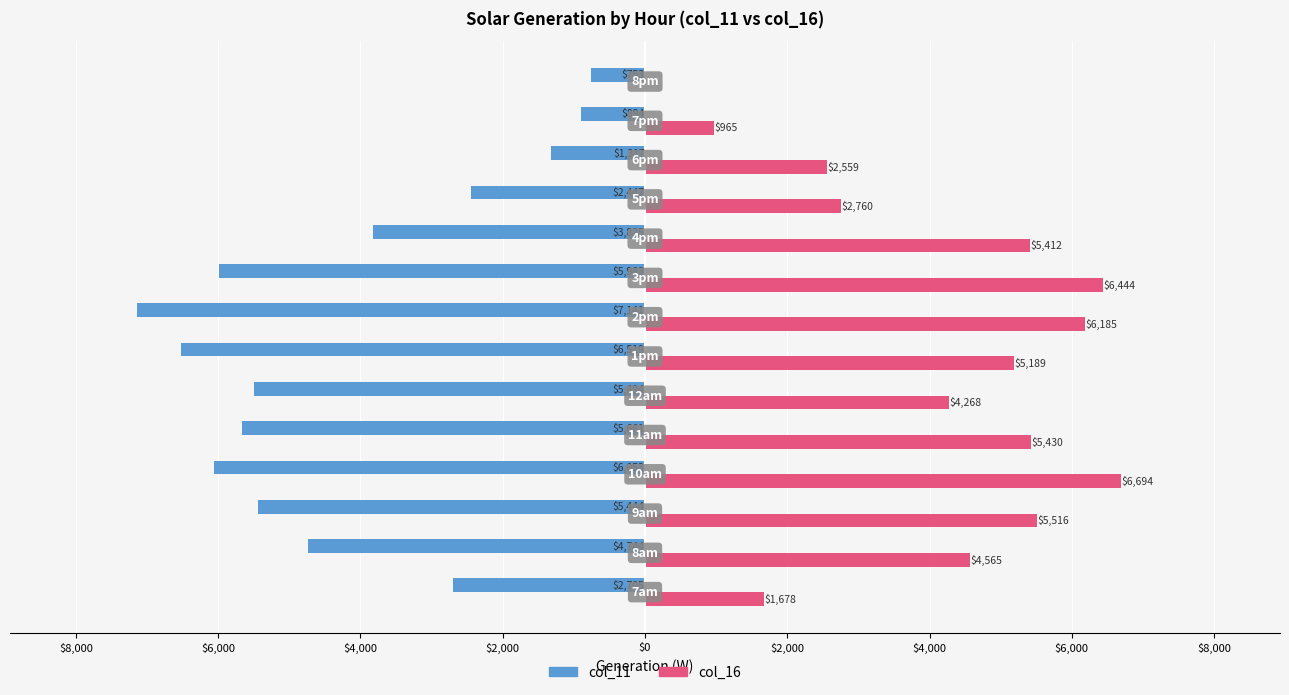

What are all the series names shown in the legend?

col_11, col_16